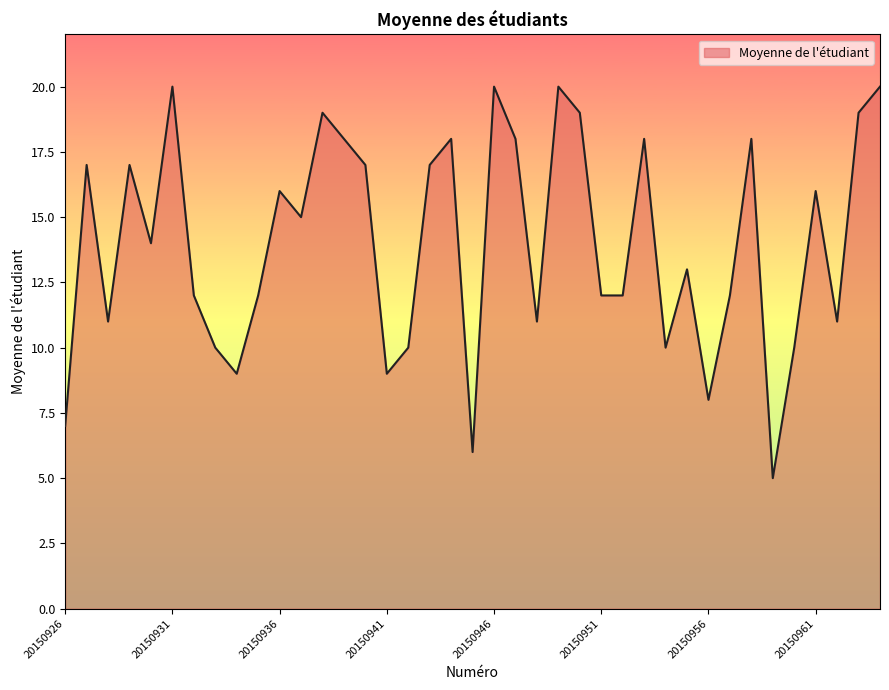

What is the difference between the maximum and minimum values?

15